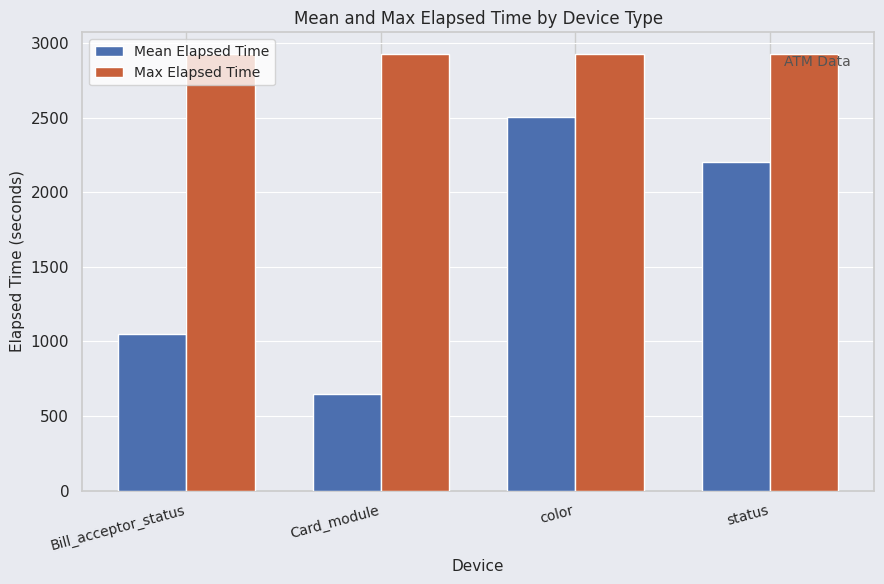

What is the label of the 4th bar from the right?

Bill_acceptor_status